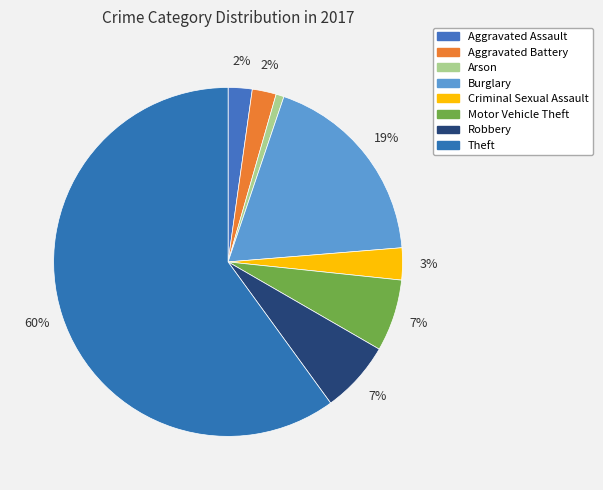

How many segments does this pie chart have?

8